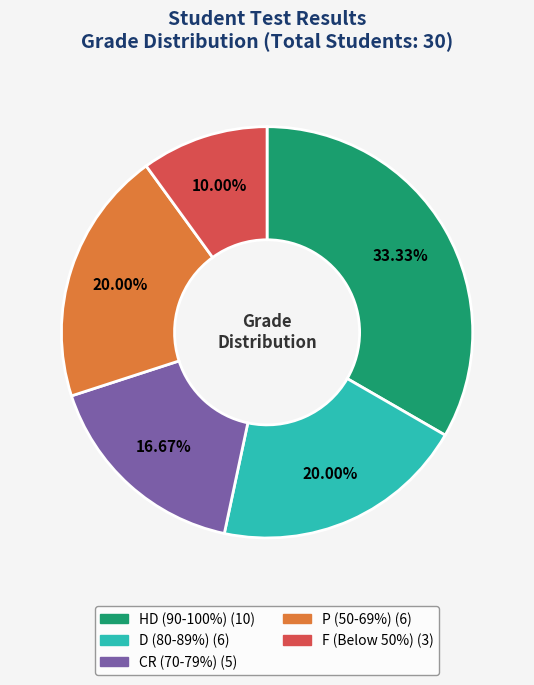

Is there any slice that represents more than half of the pie?

No